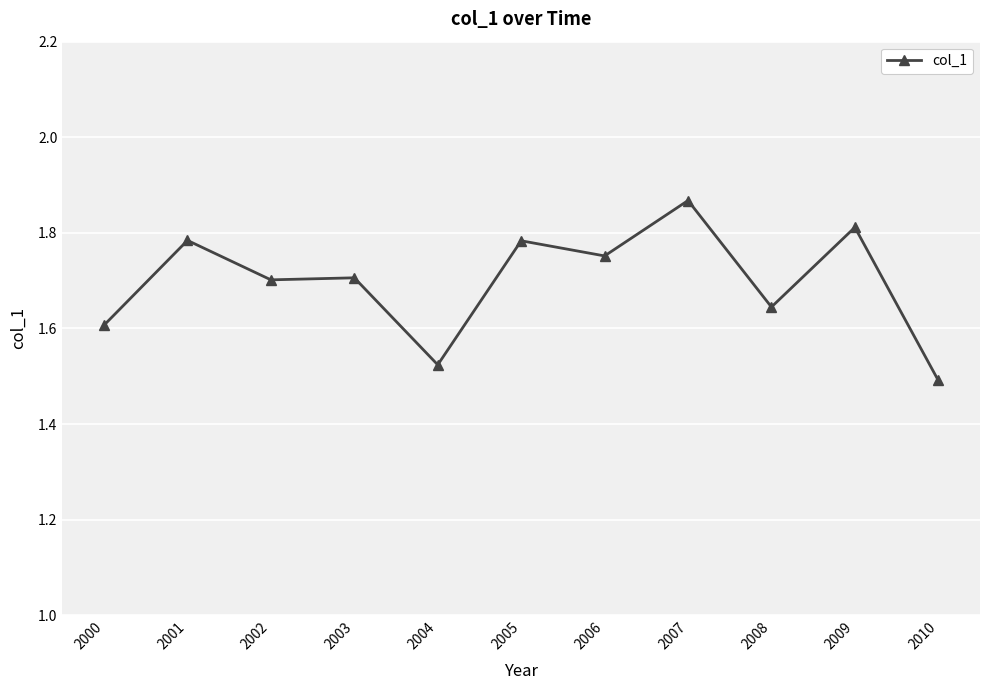

How many series are shown in this chart?

1